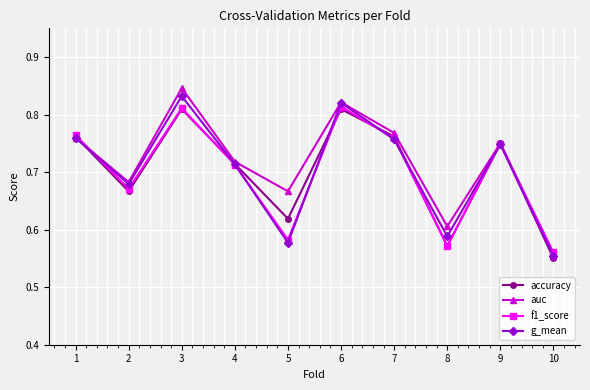

The value of accuracy at 6 is 0.5. True or false?

False